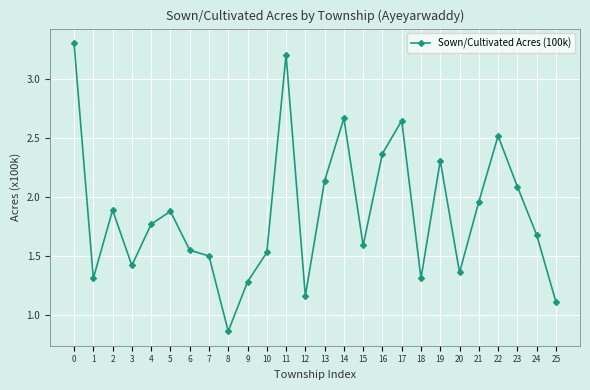

At which category does the data reach its first local valley?

1